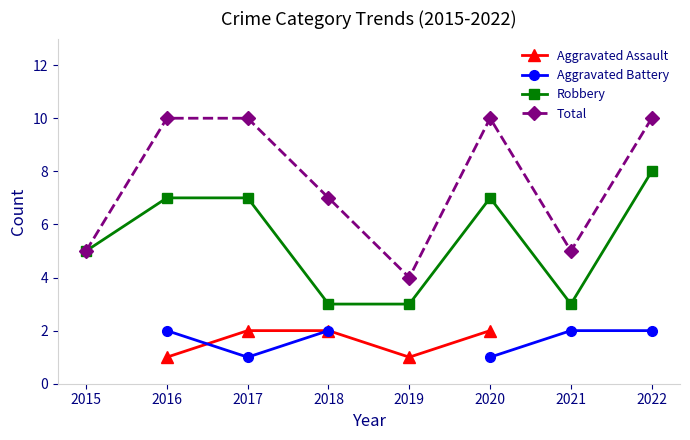

Between 2015 and 2017, which is larger?

2017